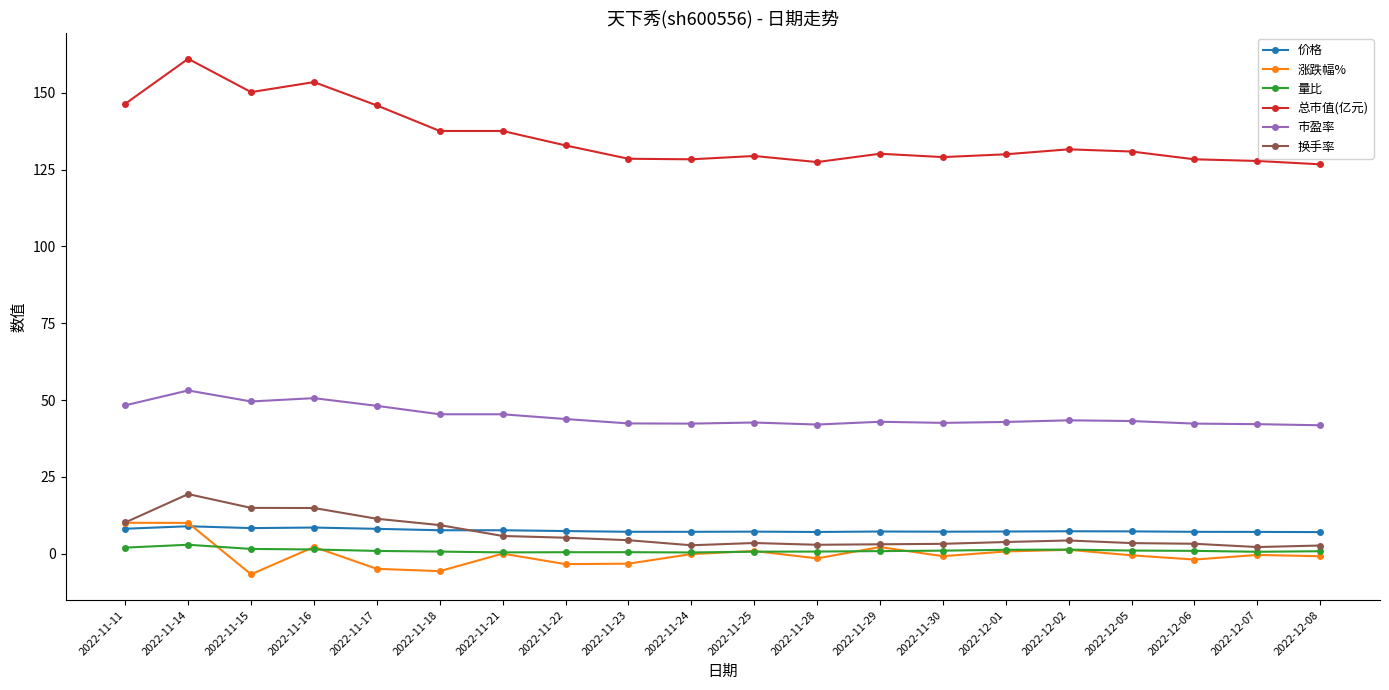

At how many categories does at least one series exceed 97?

20